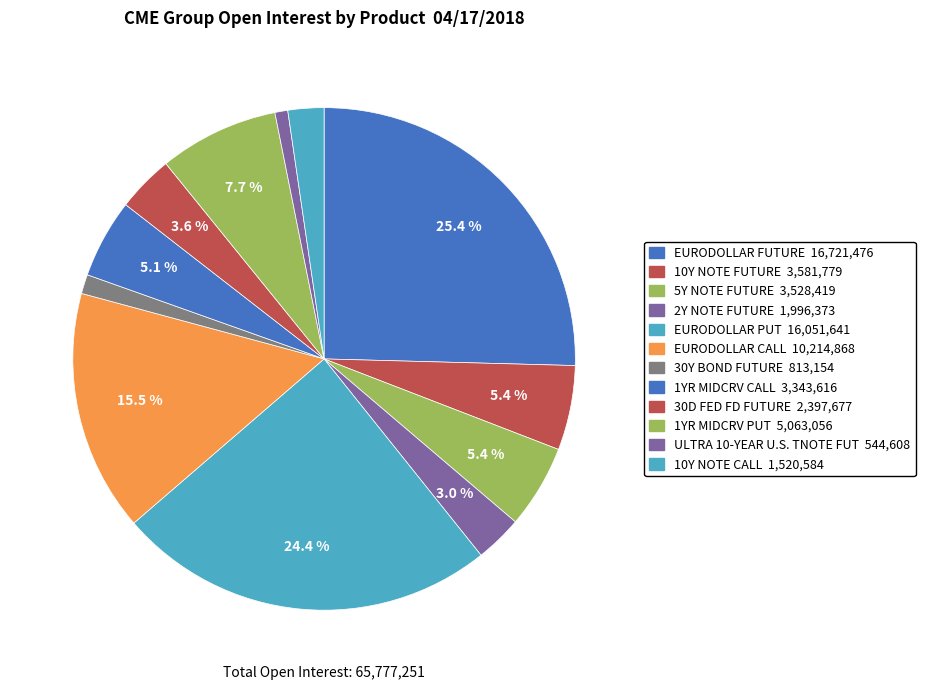

How many segments does this pie chart have?

12